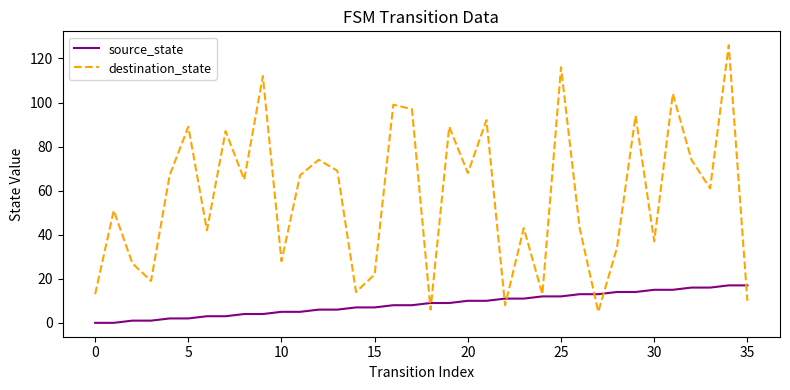

Rank the series by their maximum value, from highest to lowest.

destination_state, source_state